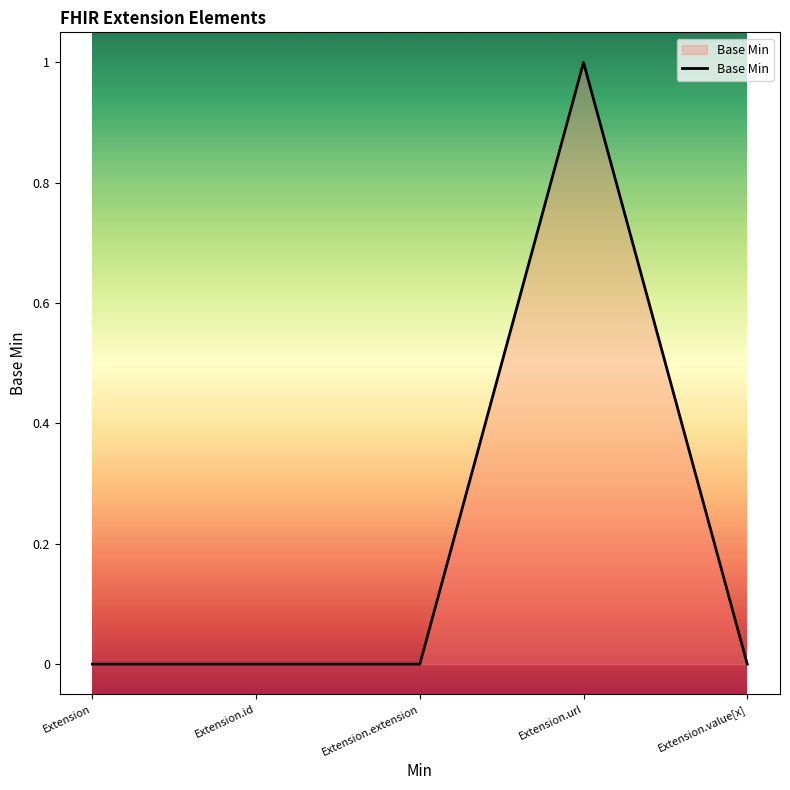

Which label corresponds to the largest value in the chart?

Extension.url